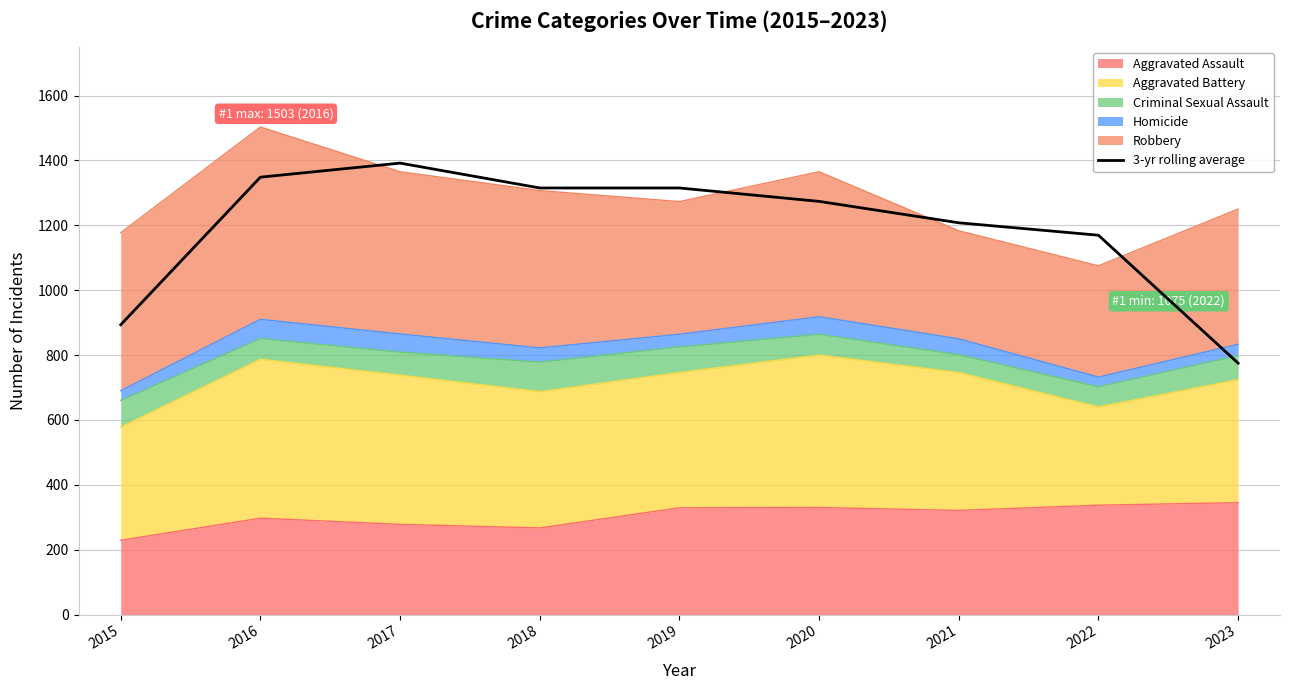

How many points are higher than both their immediate neighbors (excluding endpoints)?

1